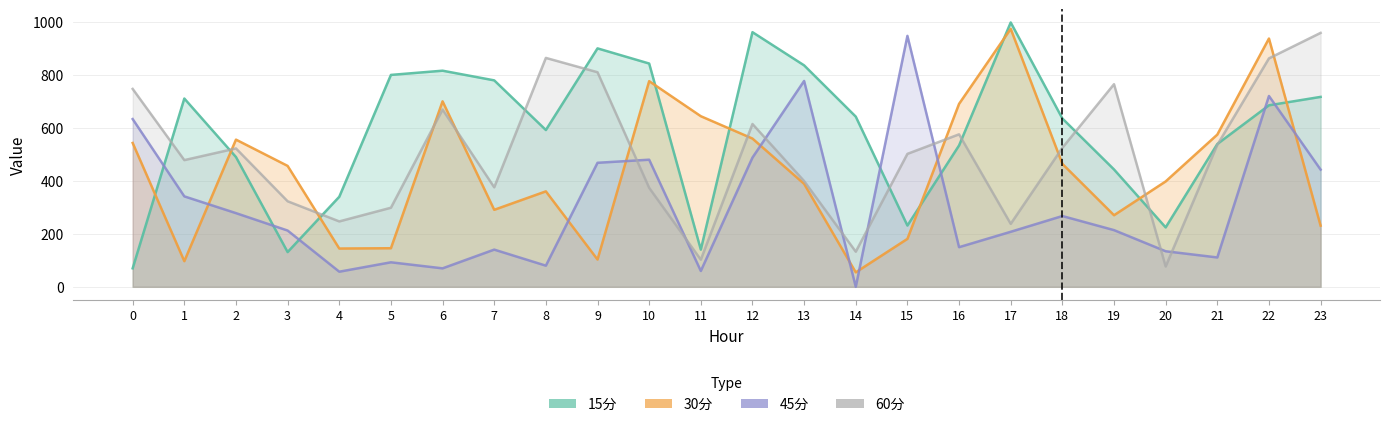

Is the value of 45分 at 22 greater than the value of 15分 at 10?

No